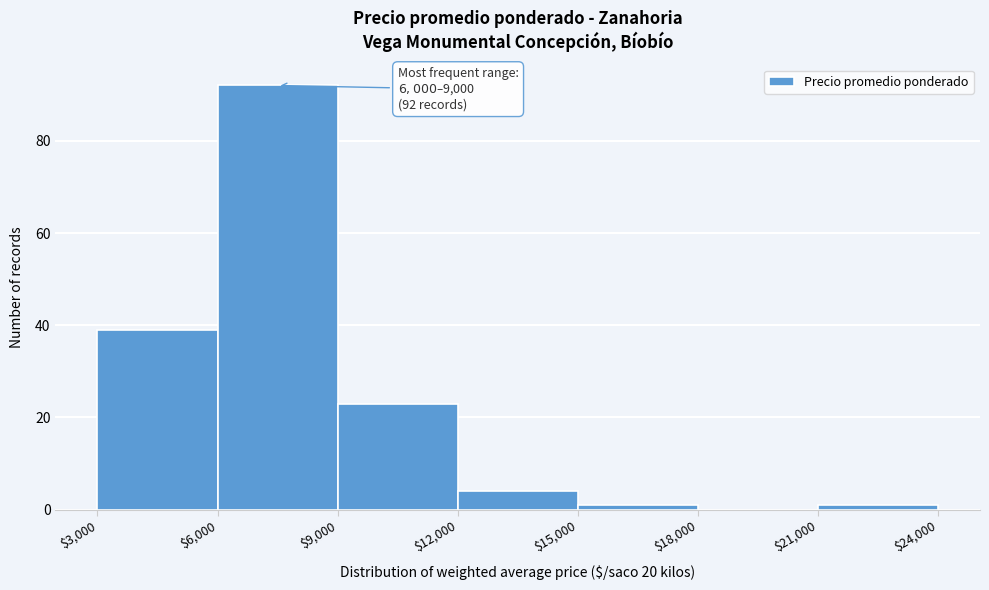

Over which range of the x-axis is the bar tallest?

$6,000 to $9,000